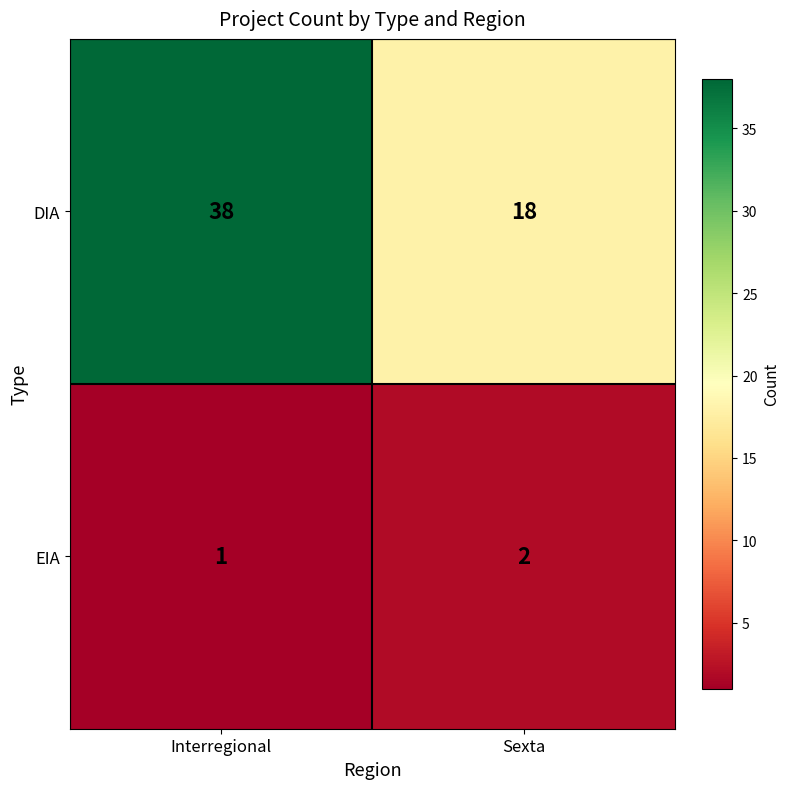

At how many categories does at least one series exceed 22?

1